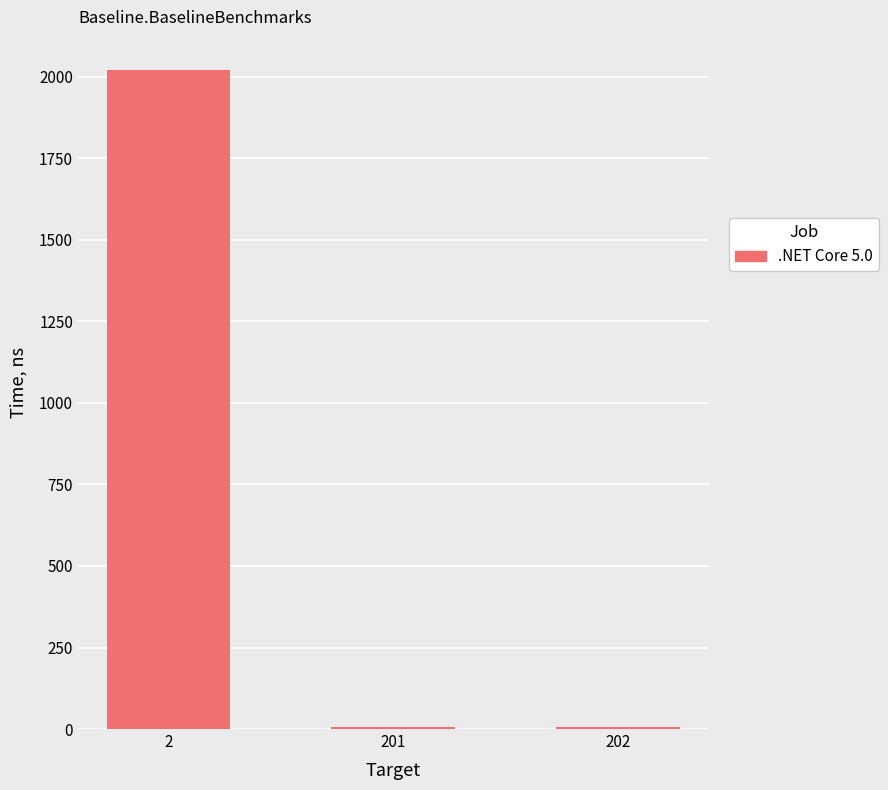

True or false: the data shows 6.5 at 201.

True